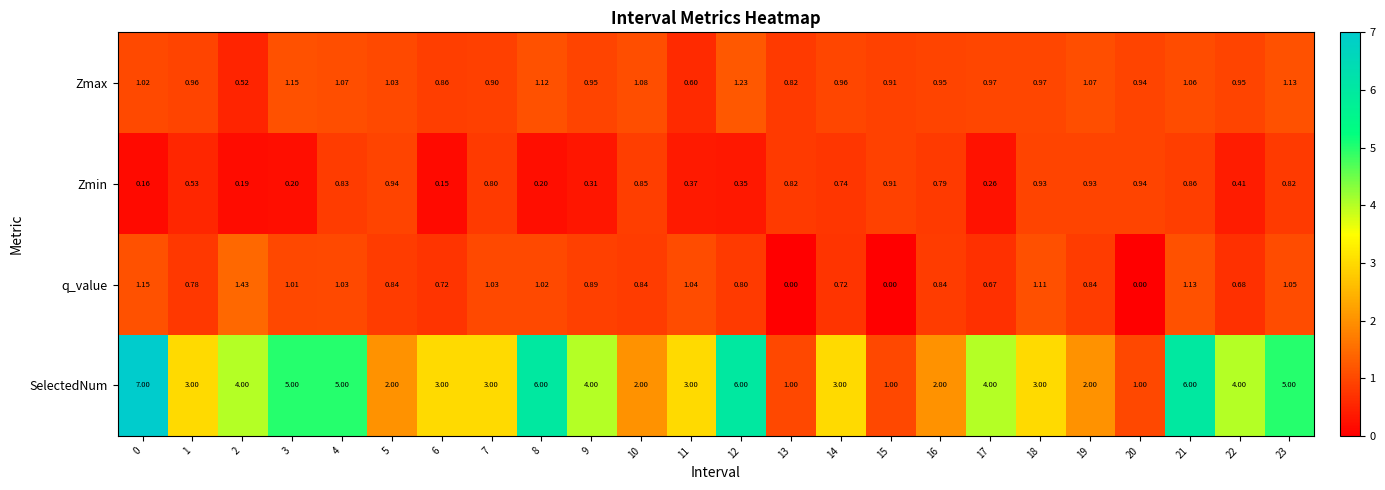

At 1, list the series in order from smallest to largest.

Zmin, q_value, Zmax, SelectedNum